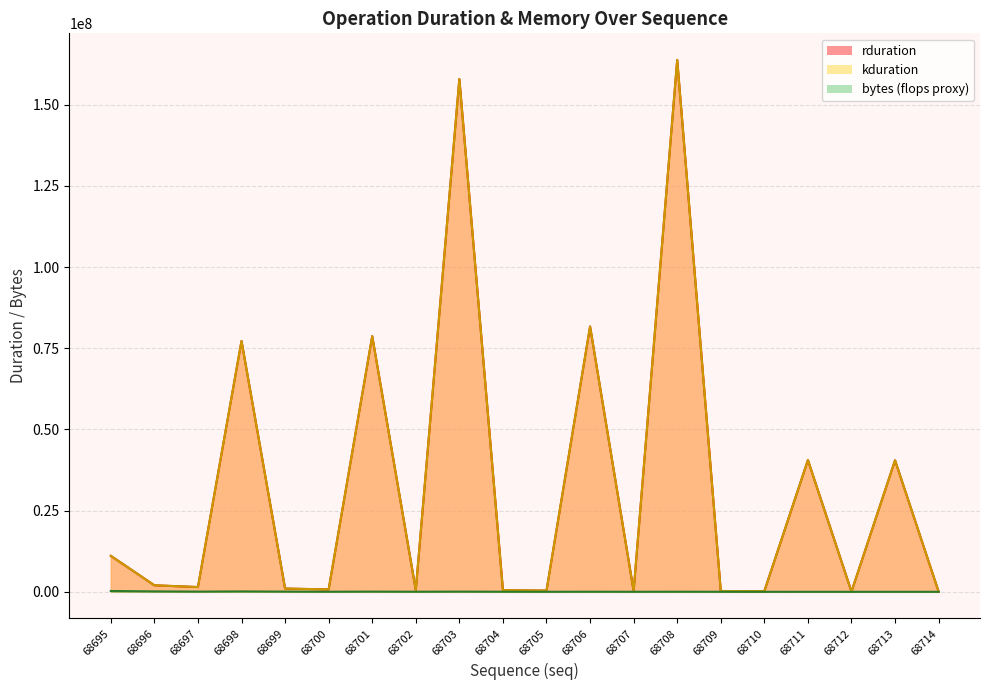

Which series has the largest total across all categories?

rduration